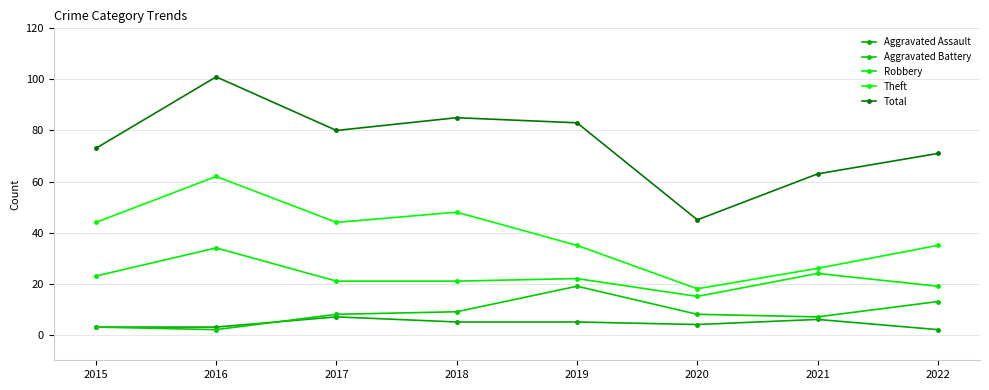

Reading left to right, extract all data points from this chart.

Aggravated Assault: 2015=3	2016=3	2017=7	2018=5	2019=5	2020=4	2021=6	2022=2
Aggravated Battery: 2015=3	2016=2	2017=8	2018=9	2019=19	2020=8	2021=7	2022=13
Robbery: 2015=23	2016=34	2017=21	2018=21	2019=22	2020=15	2021=24	2022=19
Theft: 2015=44	2016=62	2017=44	2018=48	2019=35	2020=18	2021=26	2022=35
Total: 2015=73	2016=101	2017=80	2018=85	2019=83	2020=45	2021=63	2022=71